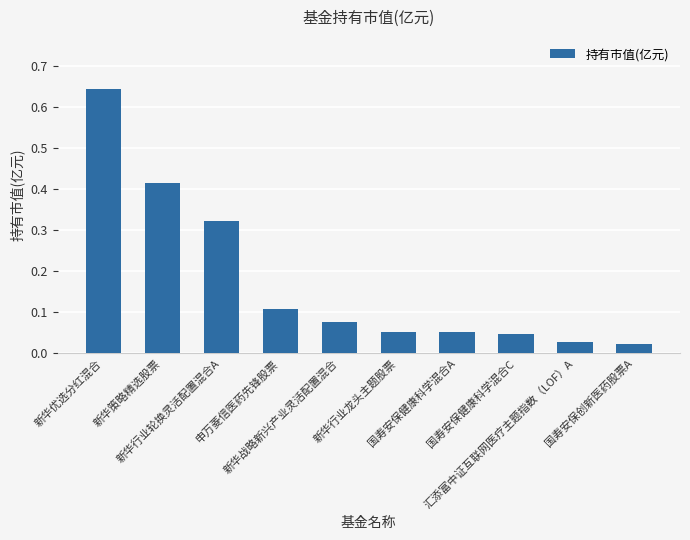

What is the change in value from 新华行业轮换灵活配置混合A to 国寿安保健康科学混合C?

-0.3